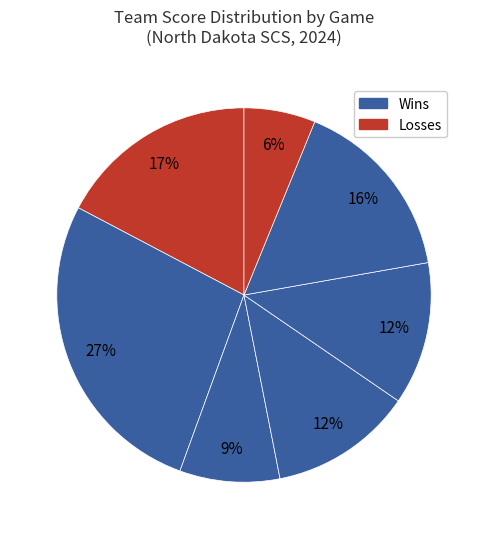

How many slices are in this pie chart?

7